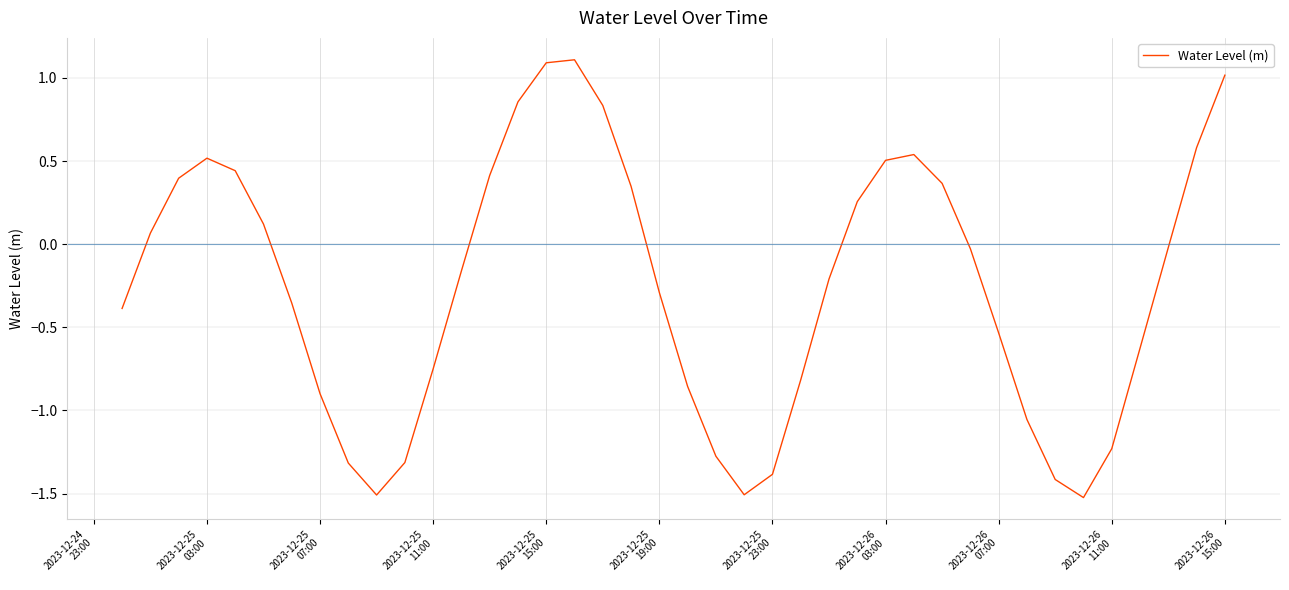

What is the difference between the maximum and second lowest values?

2.6